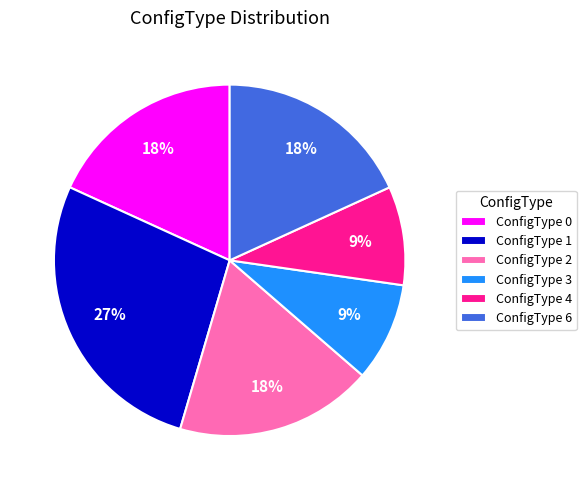

To the nearest percent, what percentage of the pie is ConfigType 0?

18%